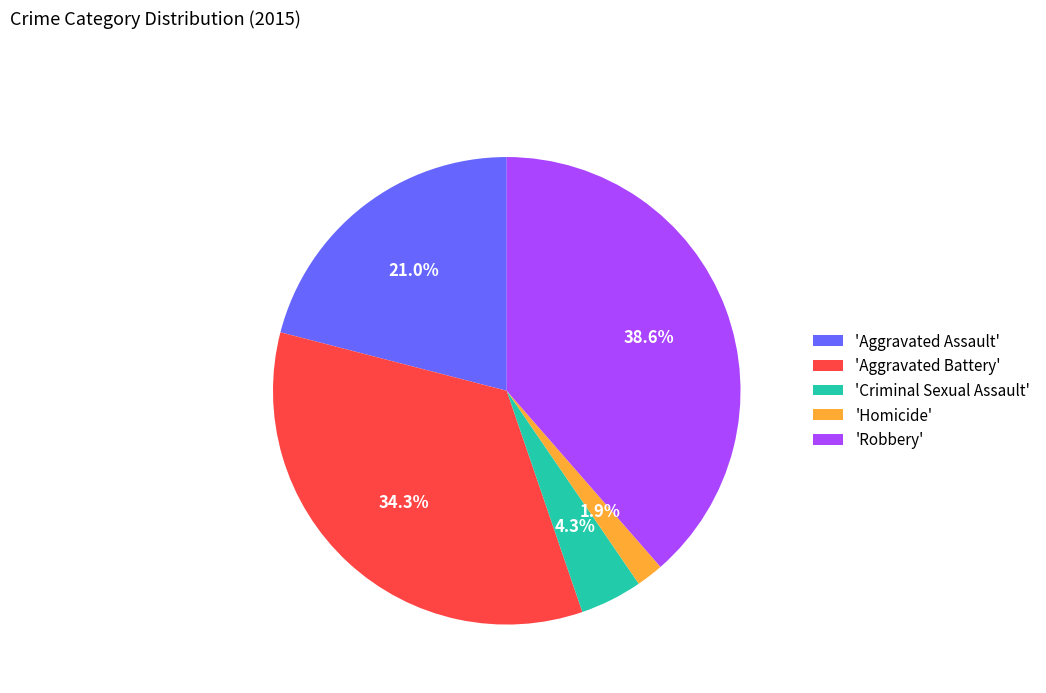

How much of the chart is everything except 'Aggravated Assault'?

79.0%